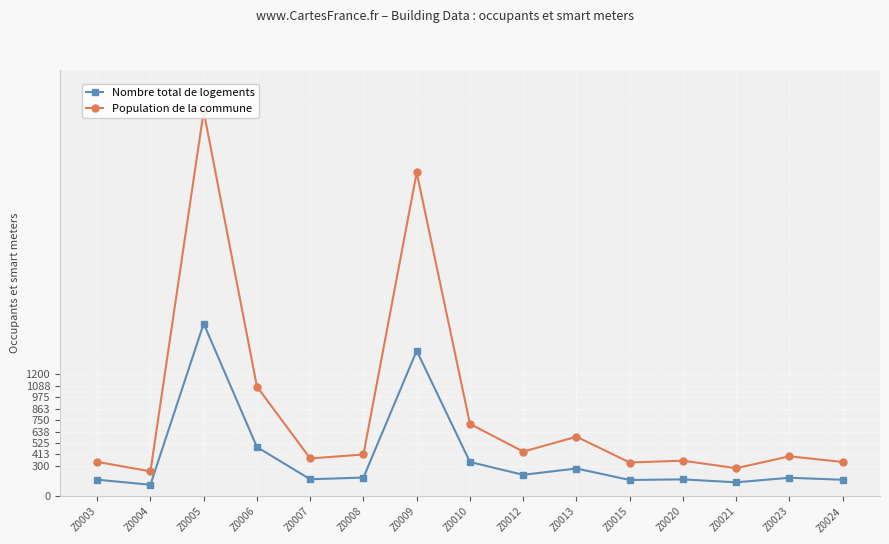

How many data points in Nombre total de logements are above 183?

7